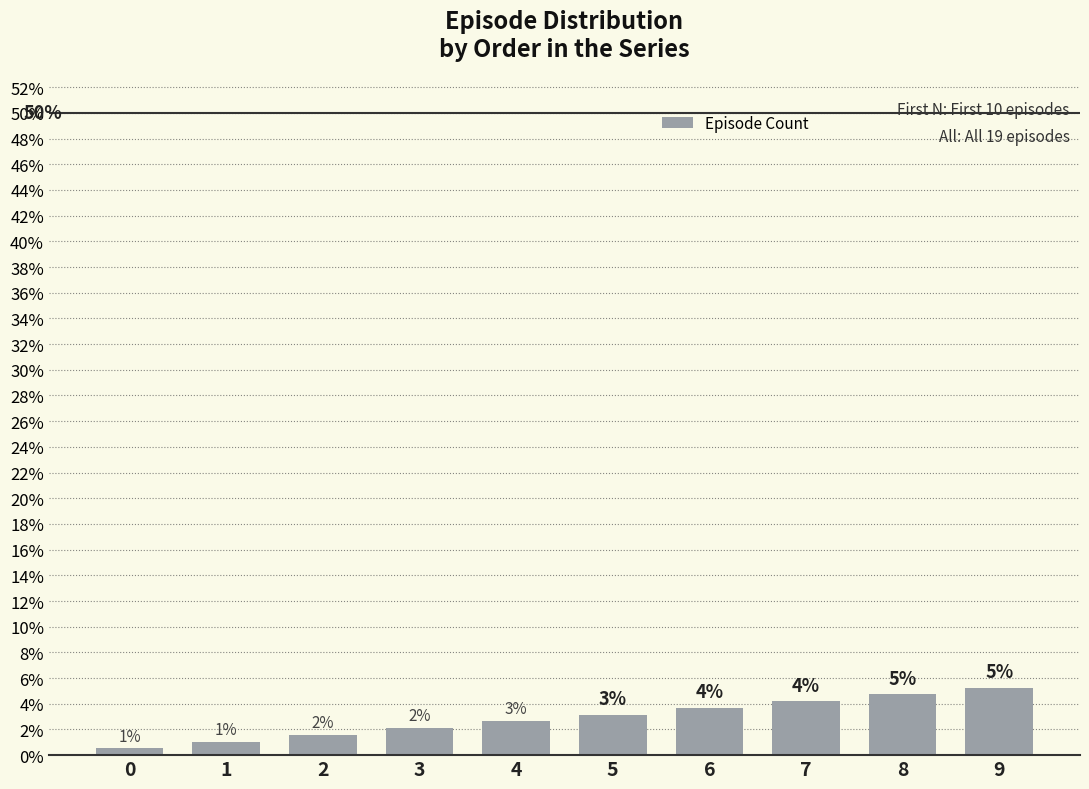

What is the difference between the values at 0 and 1?

0.5